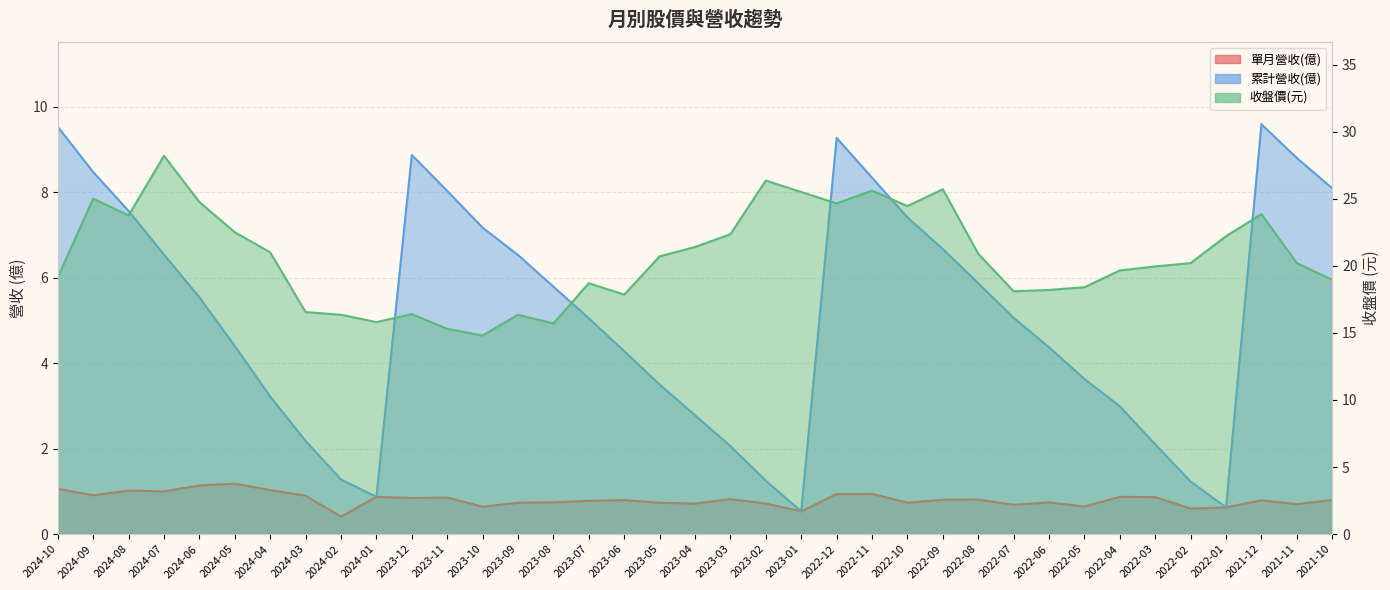

Which series has the largest total across all categories?

收盤價